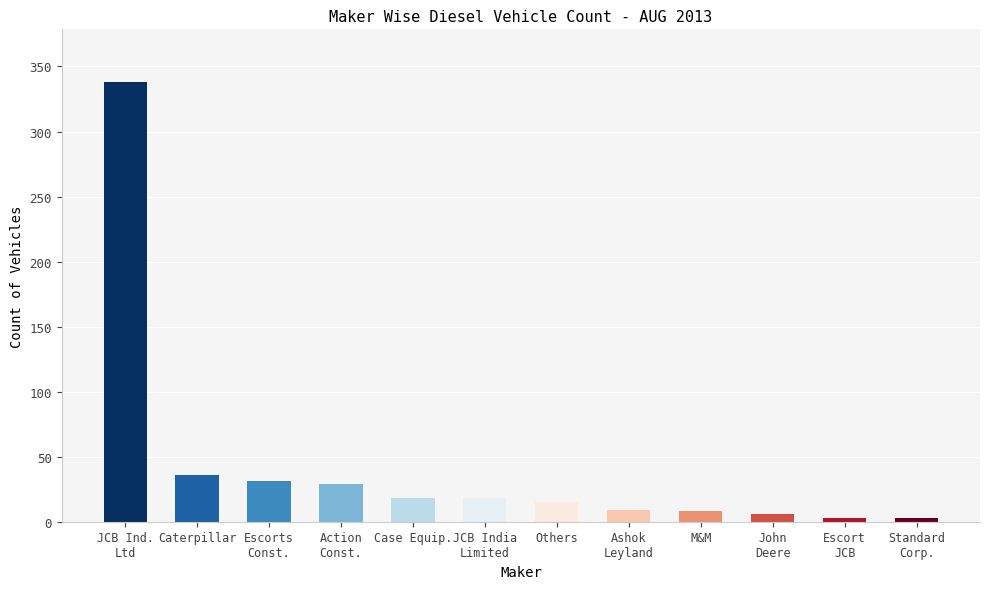

Count the number of categories in the chart.

12